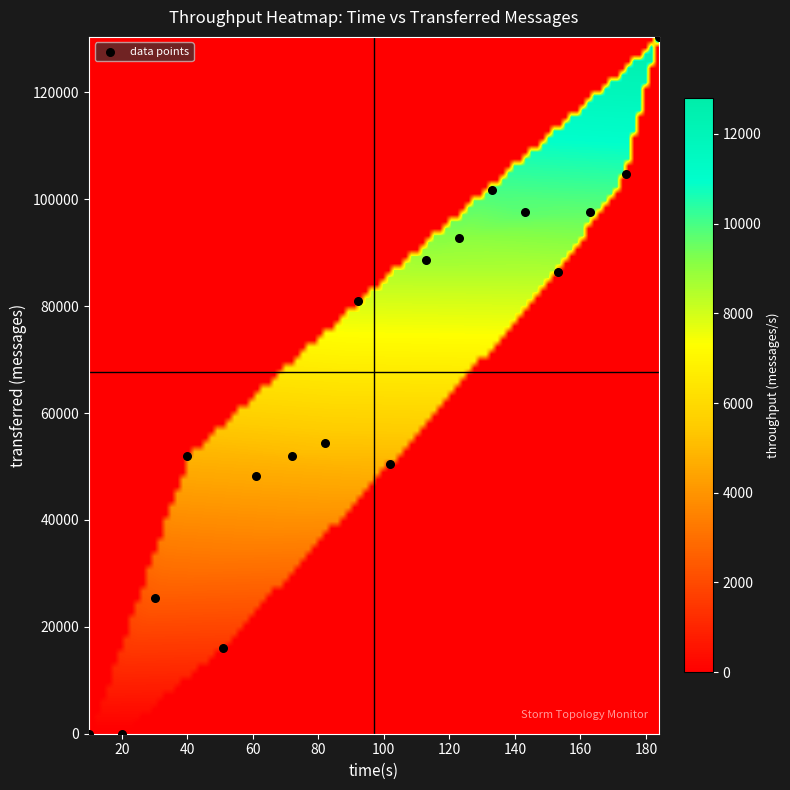

What Y value in the scatter plot is closest to 65200?

54440